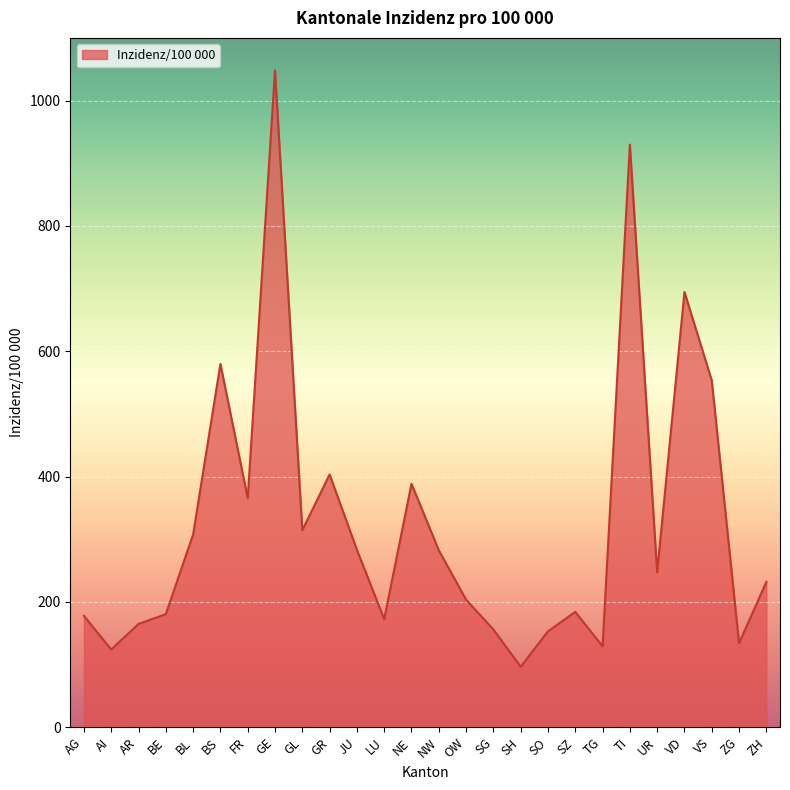

Where is the first local maximum?

BS